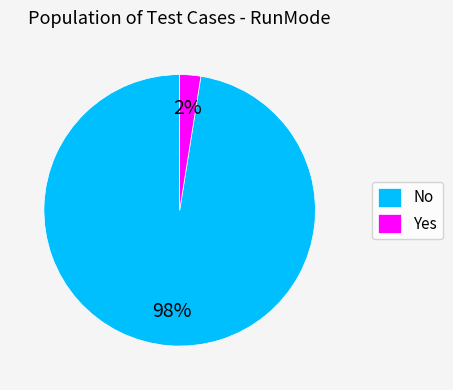

To the nearest percent, what is the combined percentage of No and Yes?

100%